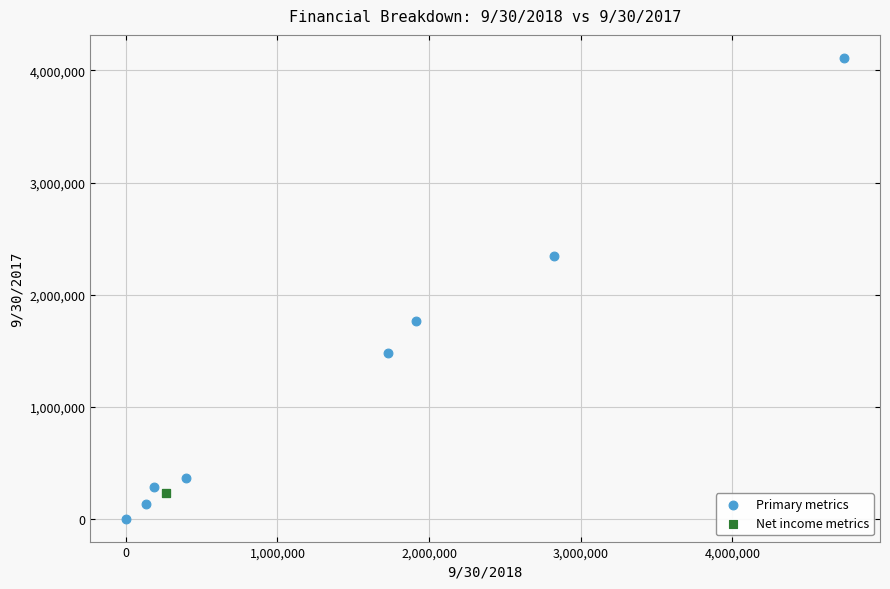

Which series contains the lowest Y value?

Primary metrics